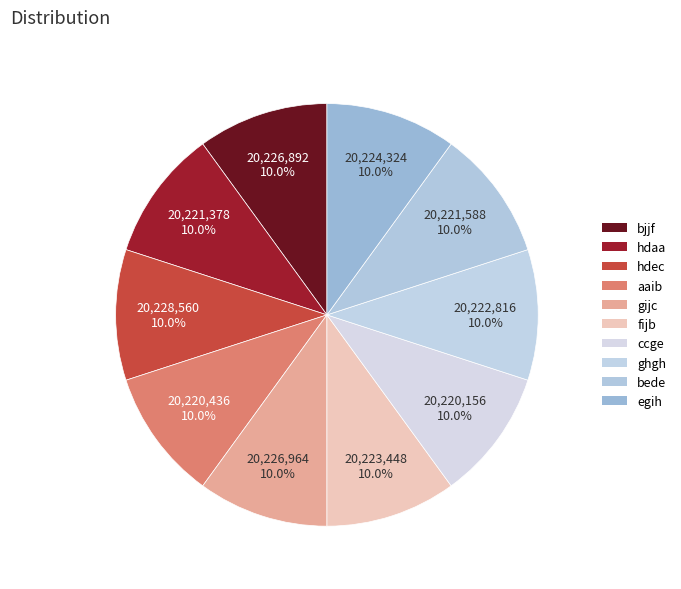

What is the total percentage of aaib and hdaa?

20.0%